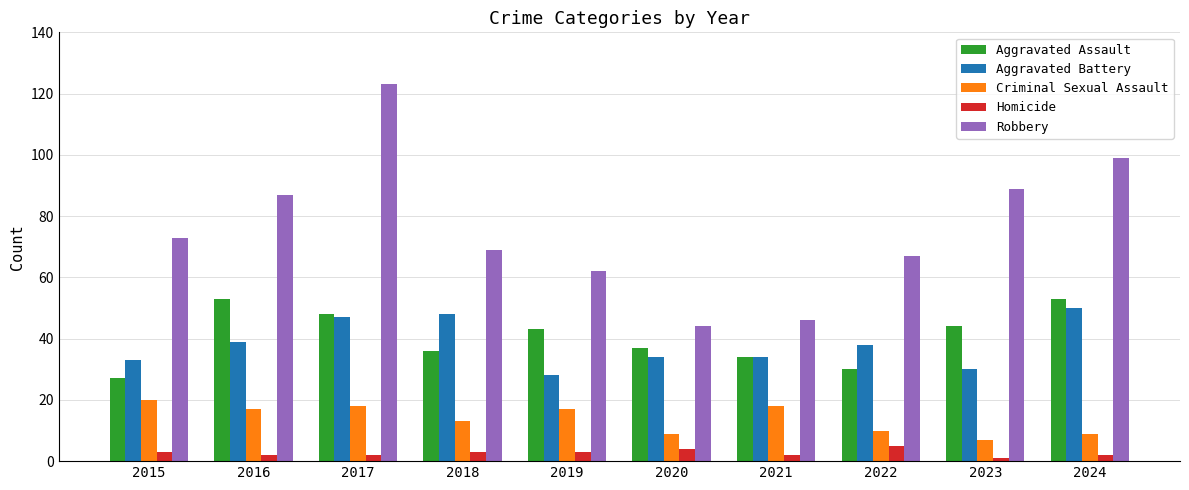

Count the number of data series in this chart.

5